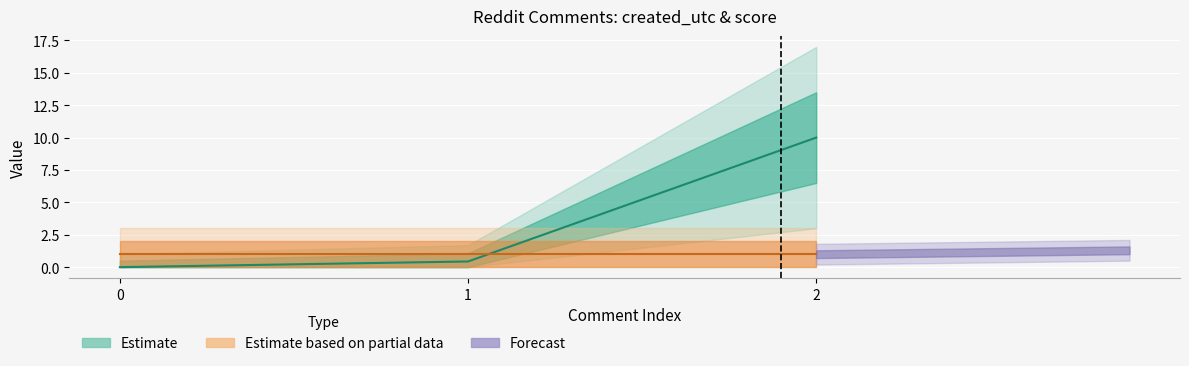

What is the difference between the values at 2 and 1?

9.6